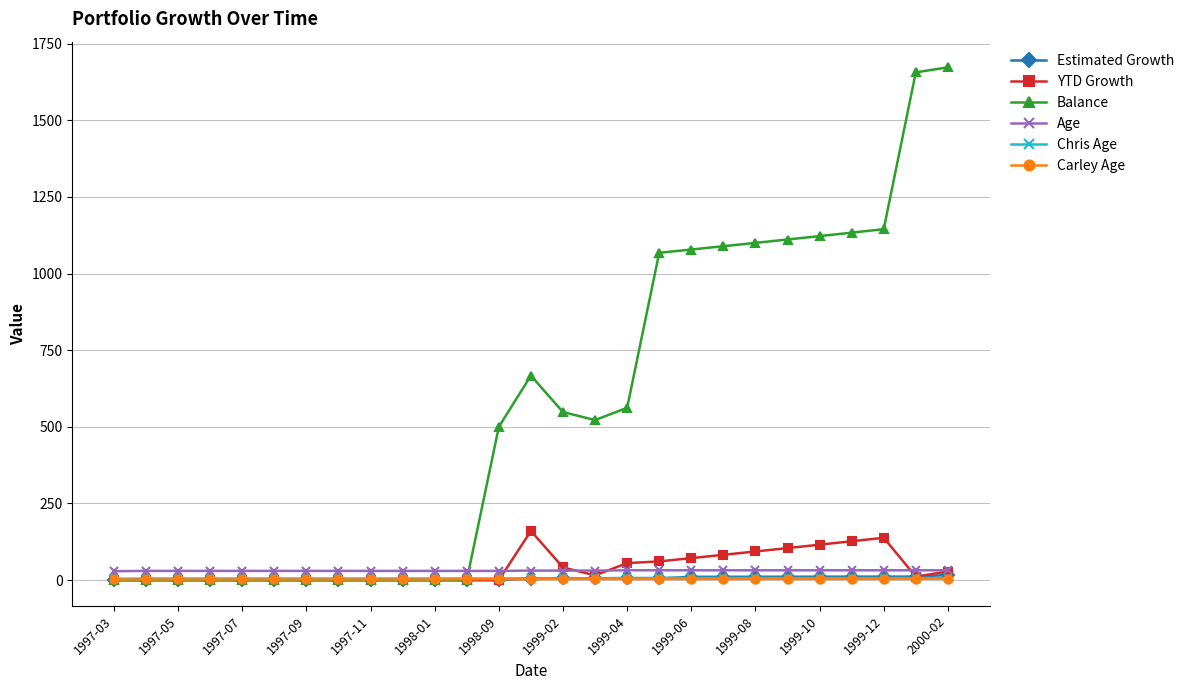

How many times do Balance and Age cross each other?

1